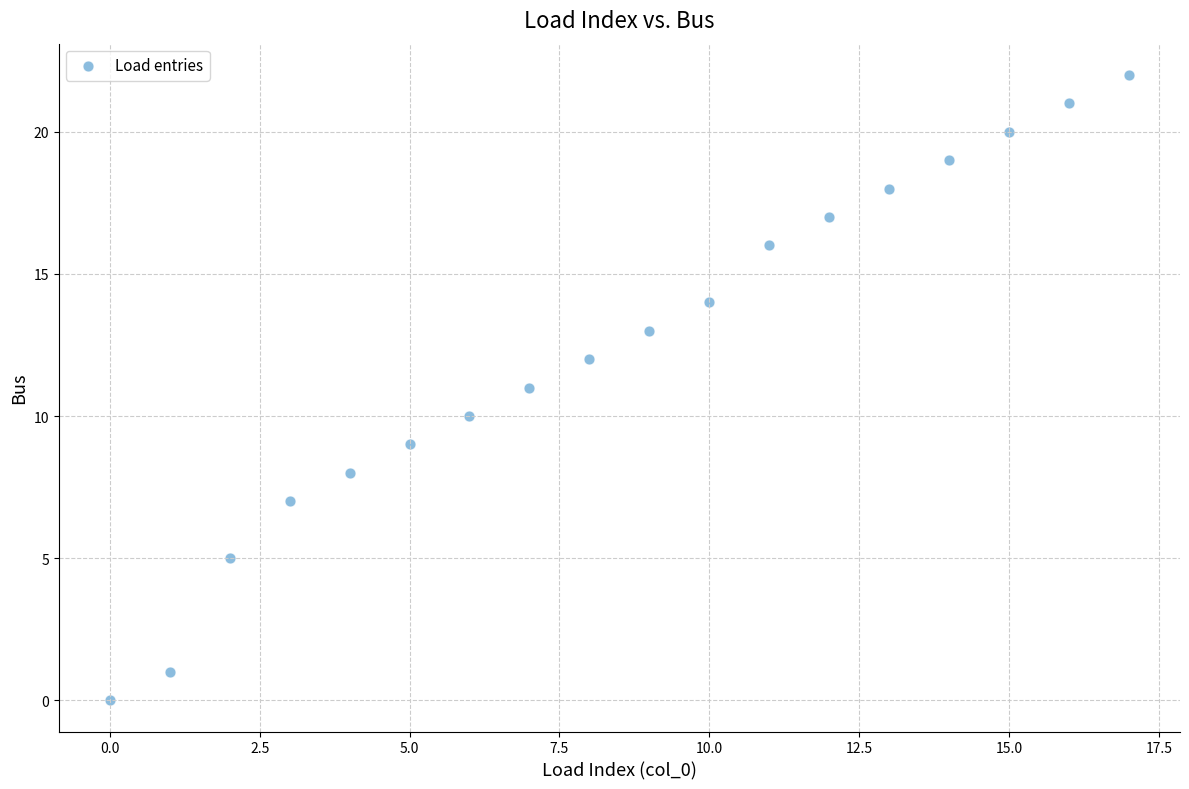

What is the range of Y values (max minus min)?

22